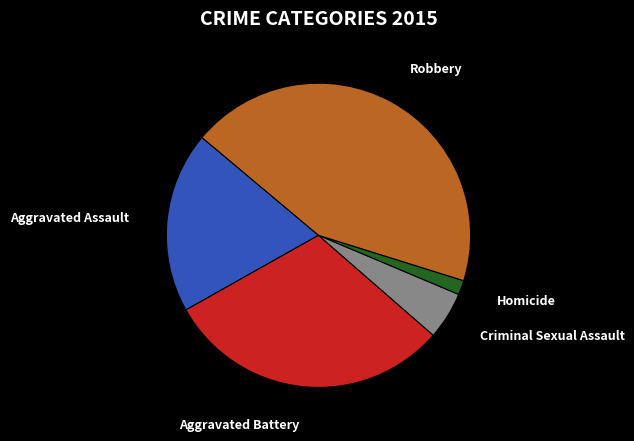

Does any single category account for the majority?

No